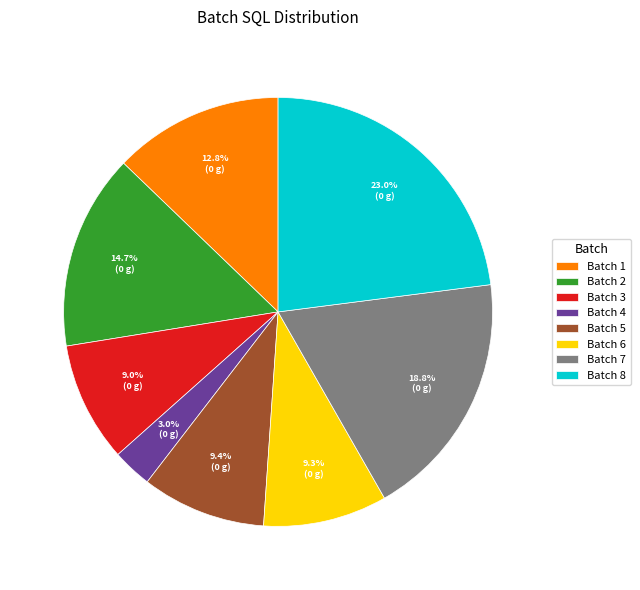

What is the total percentage of Batch 6 and Batch 8?

32.3%